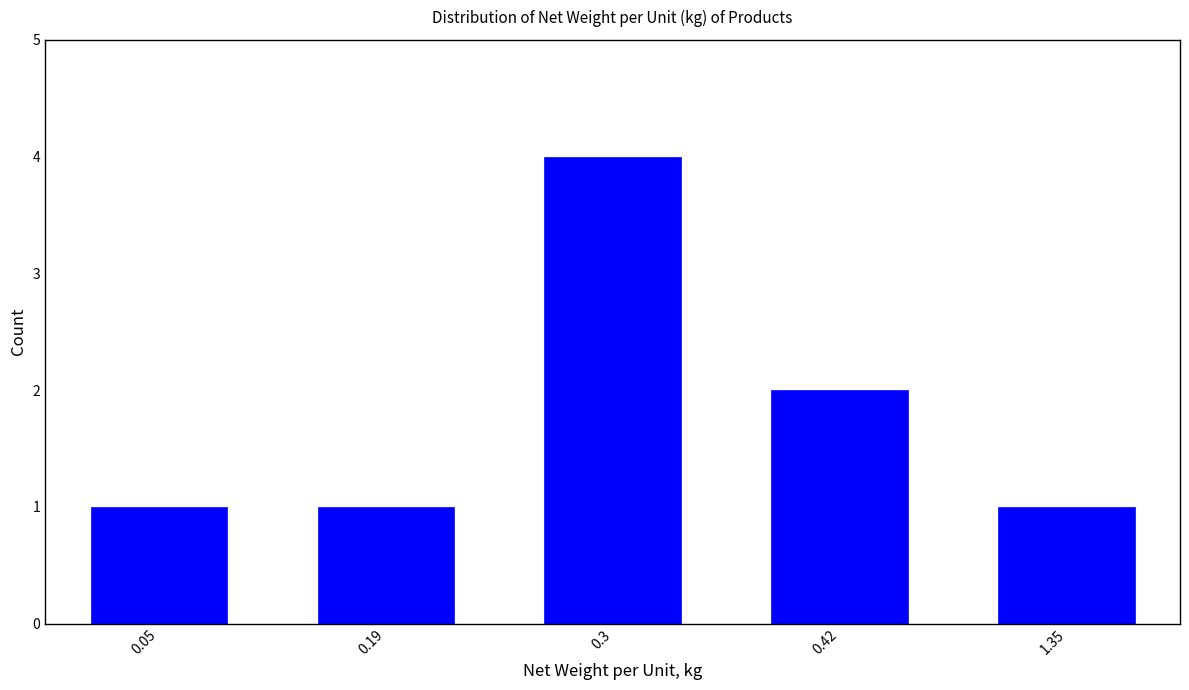

Reading left to right, extract all data points from this chart.

0.05=1	0.19=1	0.3=4	0.42=2	1.35=1